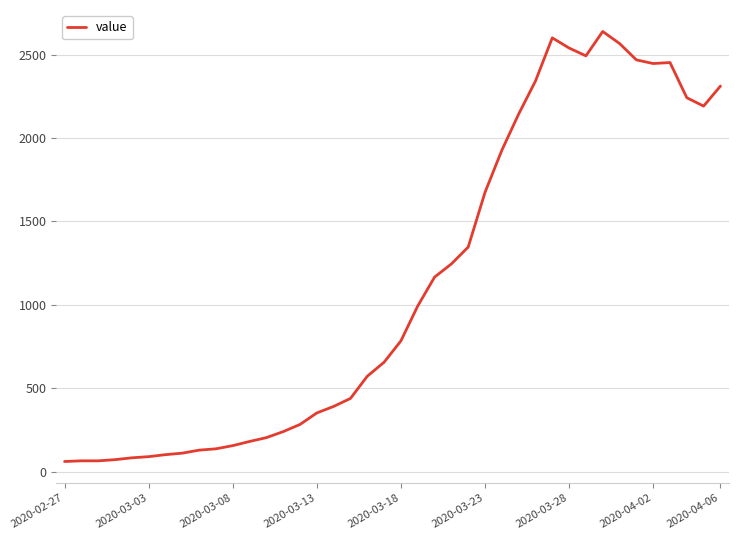

What is the minimum value shown in the chart?

61